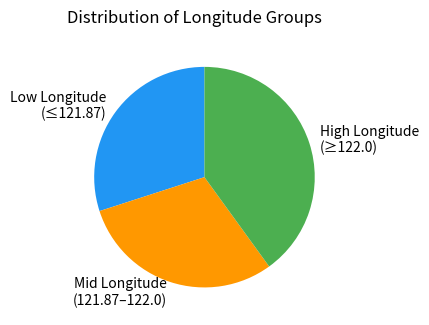

How many slices are in this pie chart?

3